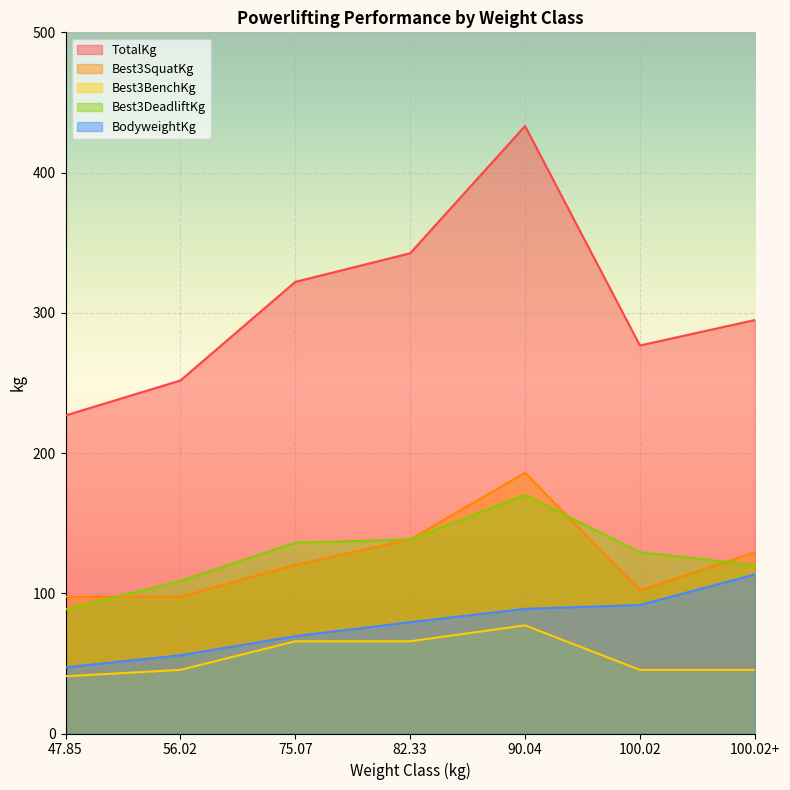

True or false: BodyweightKg has more than 2 points higher than both neighbors.

False